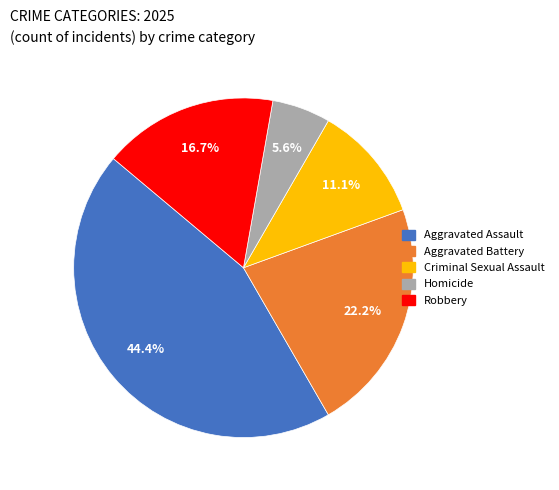

To the nearest percent, what portion does Aggravated Assault represent?

44%